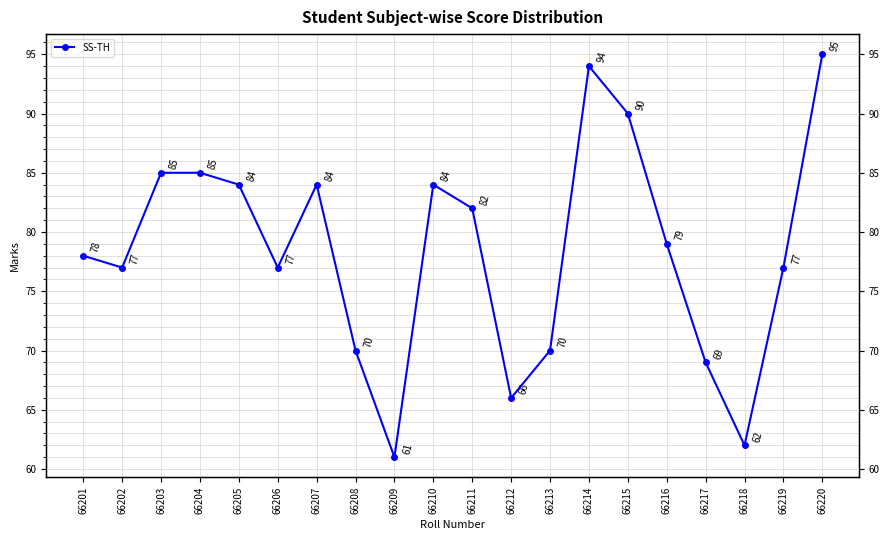

Is it true that the value at 66206 is 108?

False